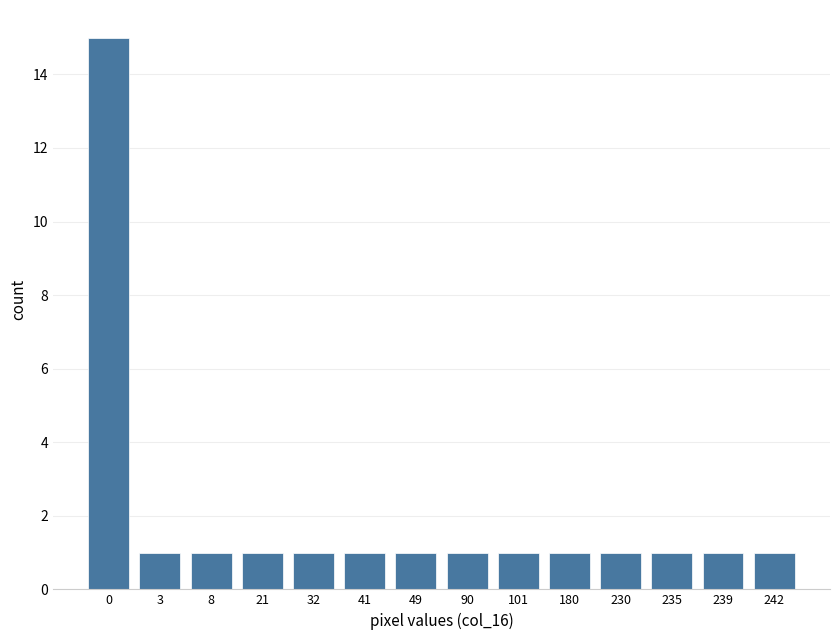

Reading left to right, list all the values displayed in this chart.

0=15	3=1	8=1	21=1	32=1	41=1	49=1	90=1	101=1	180=1	230=1	235=1	239=1	242=1